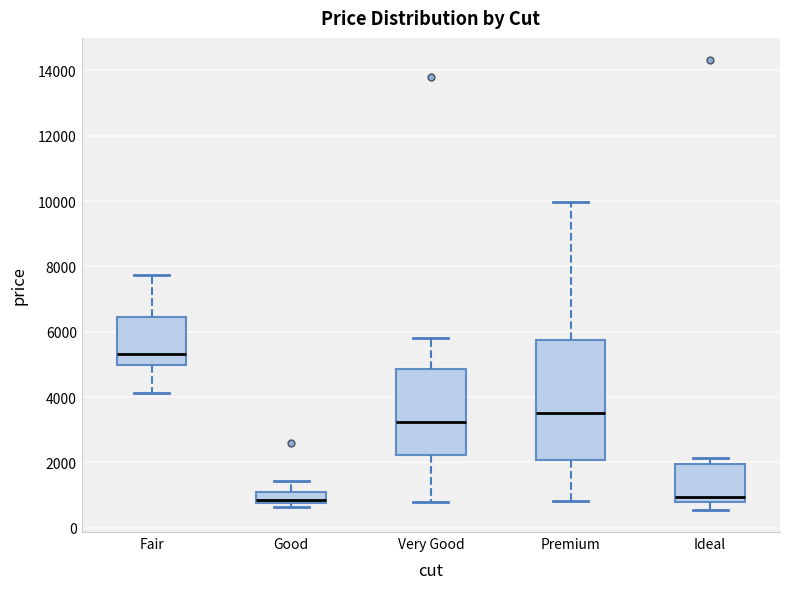

Reading left to right, read every box against the y-axis: the position of its median line, the range the box covers, and the ends of its whiskers. The values are not printed on the chart, so give them approximately, as read against the axis.

Fair: median 5400, box 5000 to 6400, whiskers 4200 to 7800
Good: median 800 (just above the box's lower edge), box 800 to 1200, whiskers 600 to 1400
Very Good: median 3200, box 2200 to 4800, whiskers 800 to 5800
Premium: median 3600, box 2000 to 5800, whiskers 800 to 10000
Ideal: median 1000, box 800 to 2000, whiskers 600 to 2200